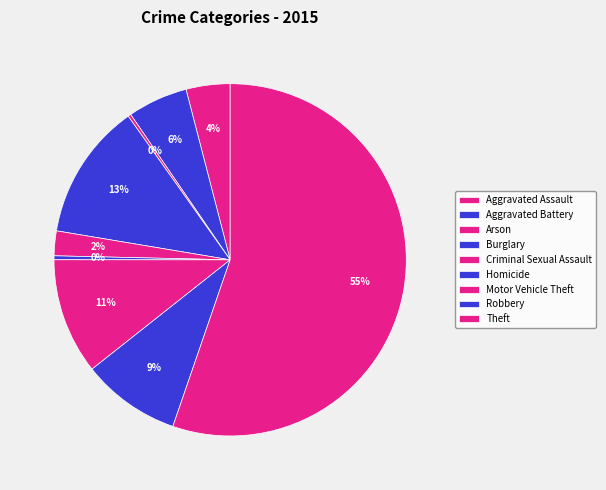

Is there a majority slice in this chart?

Yes